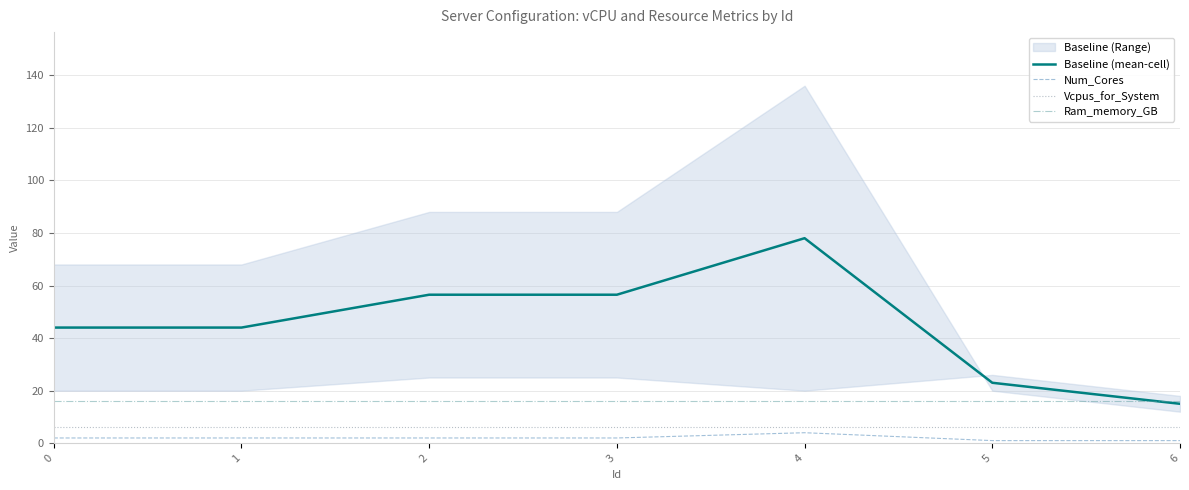

True or false: Ram_memory_GB and Vcpus_for_System intersect in this chart.

False